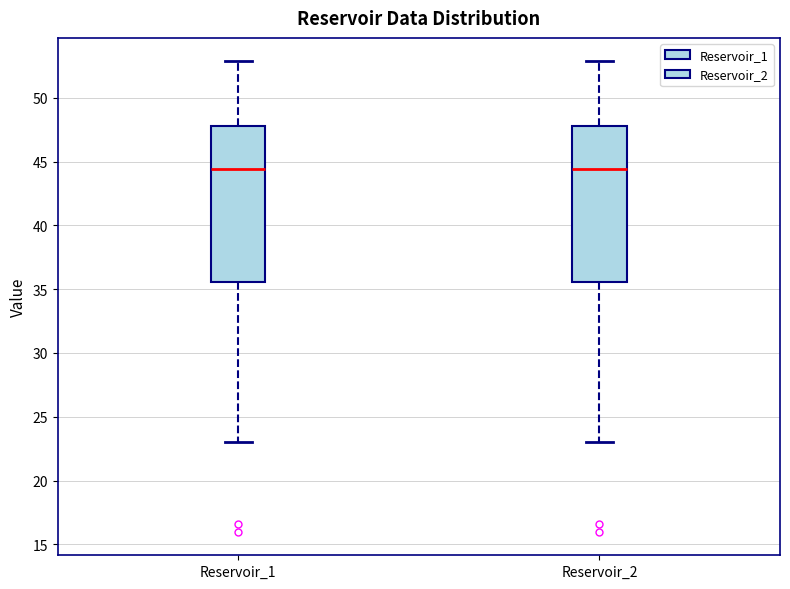

Where is the lower edge of the box for Reservoir_1 on the y-axis? The values are not printed on the chart, so give them approximately, as read against the axis.

35.5